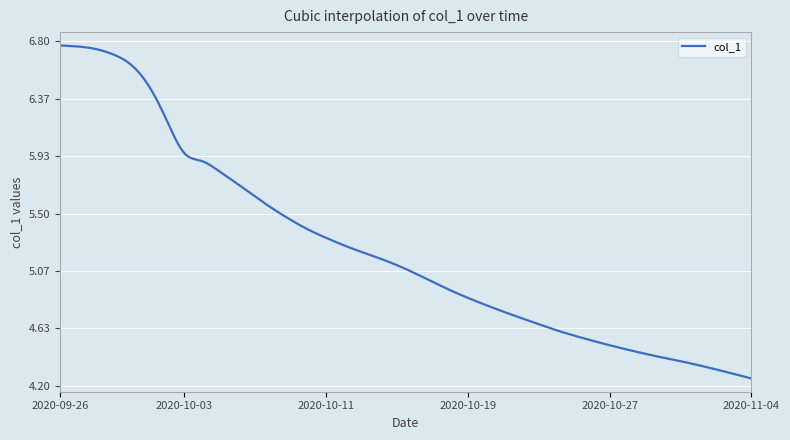

How many series are shown in this chart?

1